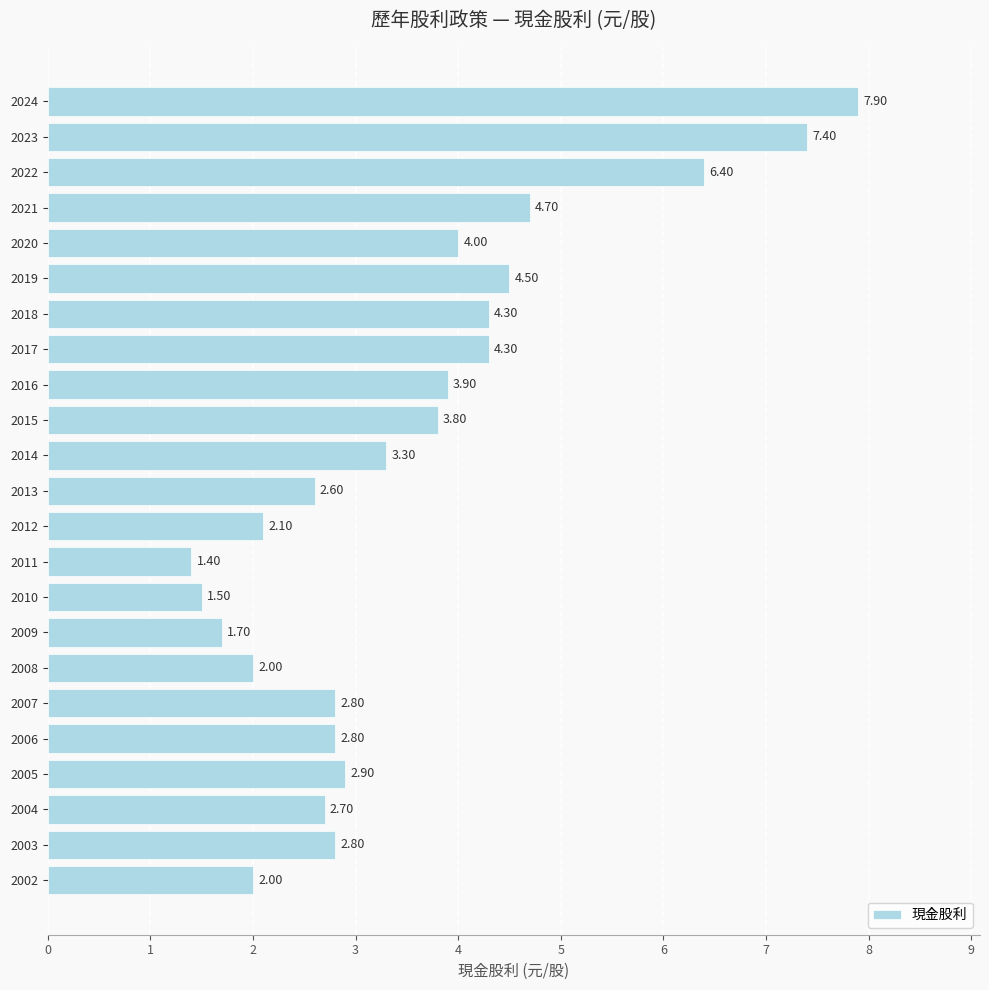

Which label corresponds to the smallest value in the chart?

2011